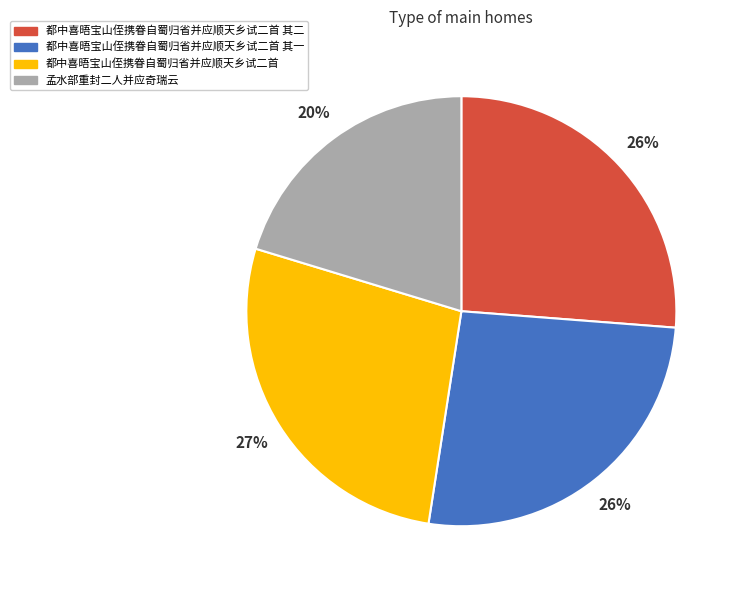

To the nearest percent, what is the difference between the 都中喜晤宝山侄携眷自蜀归省并应顺天乡试二首 and 都中喜晤宝山侄携眷自蜀归省并应顺天乡试二首 其二 slice percentages?

1%